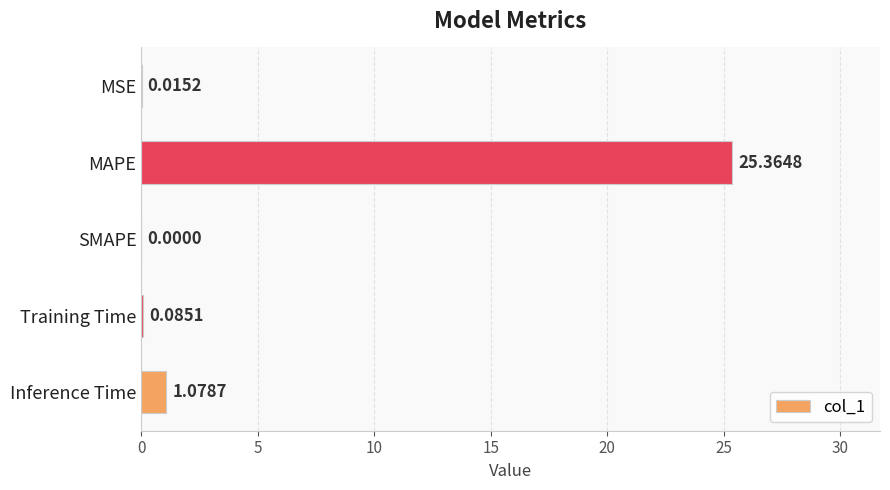

What is the sum of the values at MAPE and Training Time?

25.4